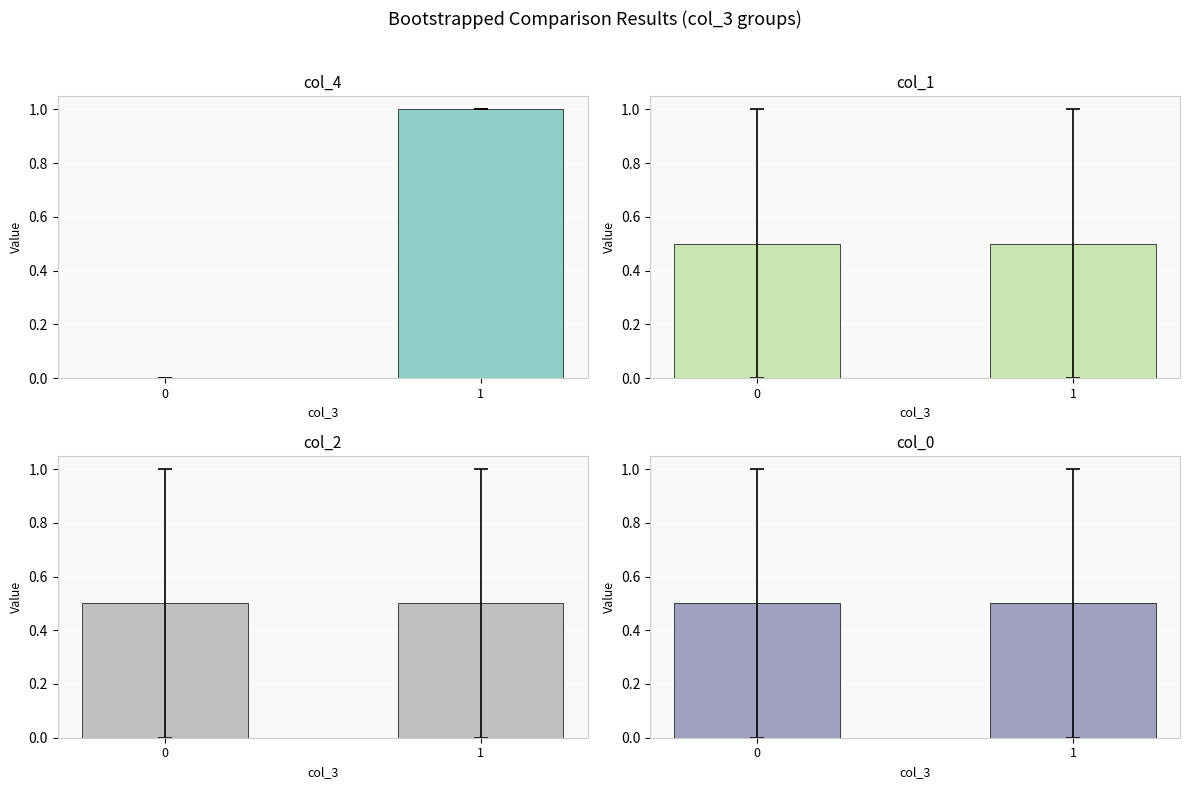

What is the maximum value shown in the chart?

1.0